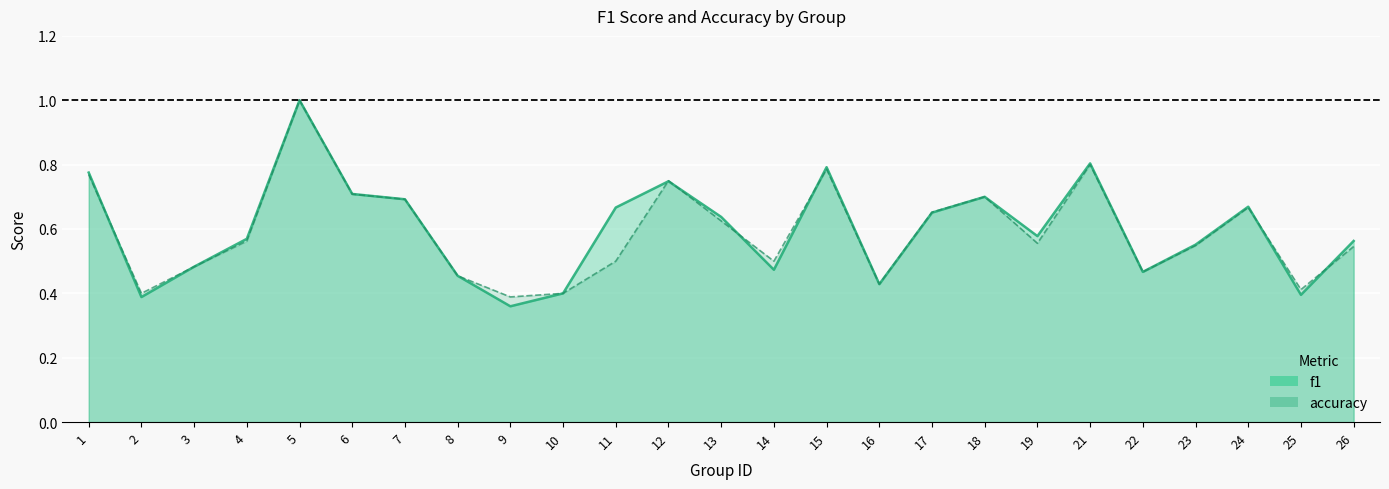

How many lines are shown in the chart?

2